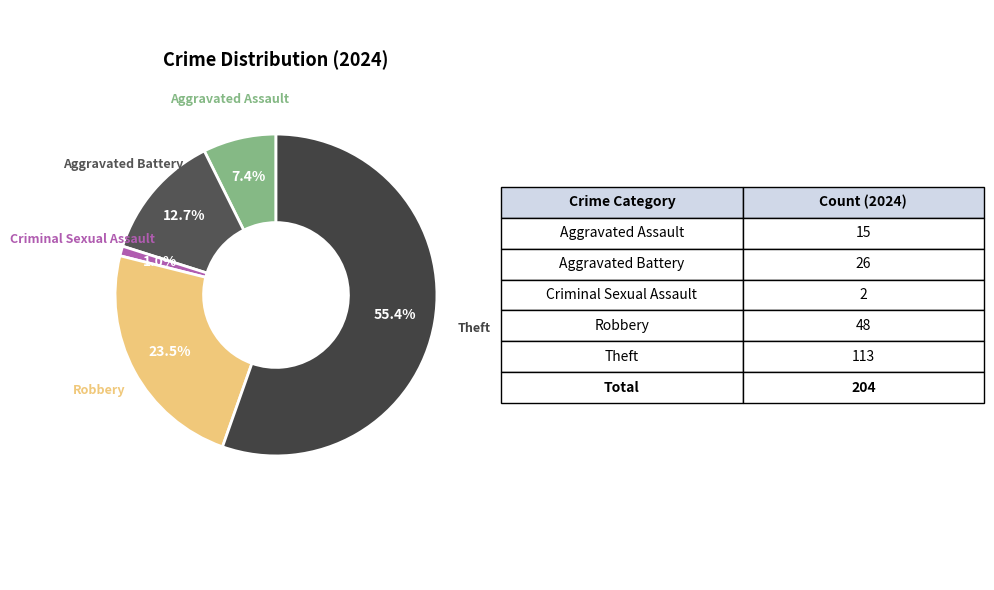

How many slices are in this pie chart?

5